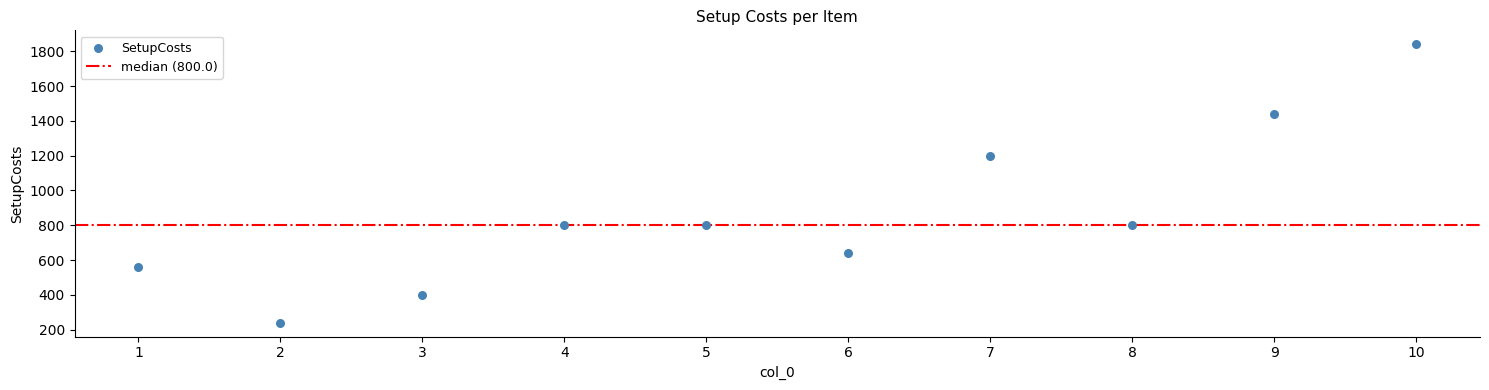

What Y value in the scatter plot is closest to 1040?

1200